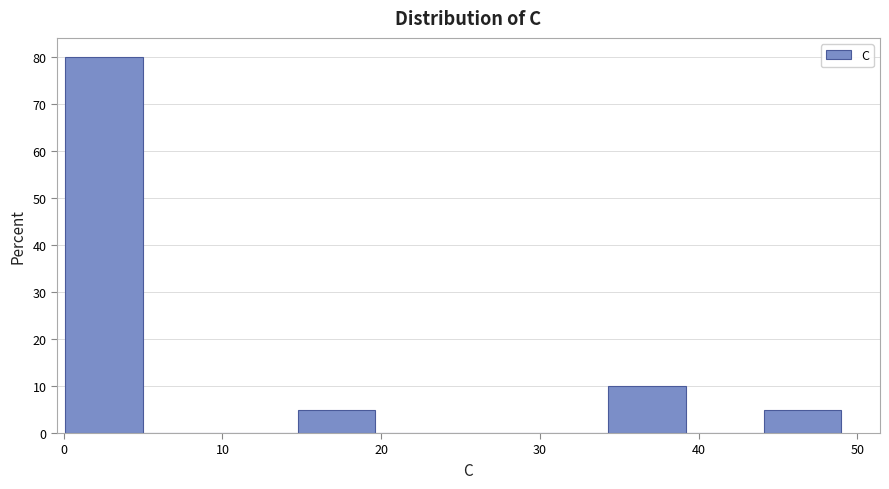

Over which range of the x-axis is the bar tallest?

0 to 5